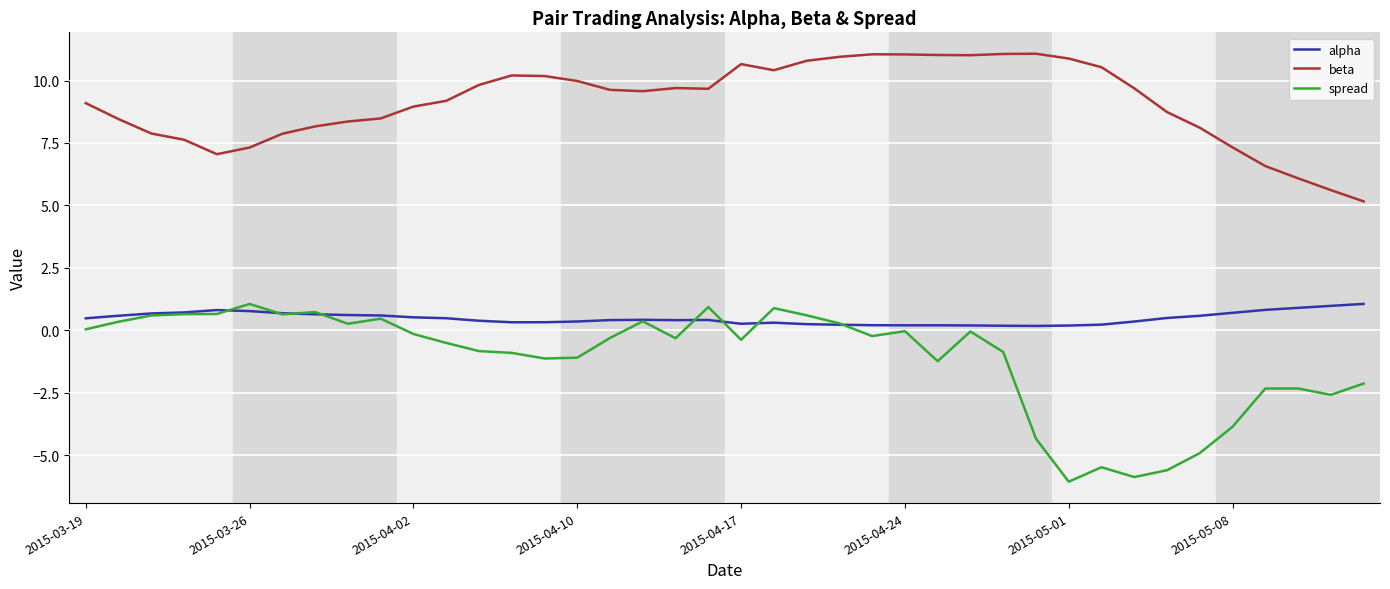

Which series has the widest spread of values?

spread